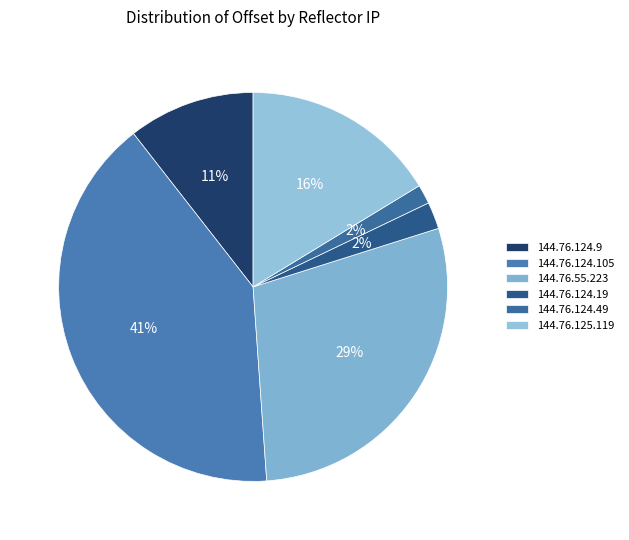

Is the sum of 144.76.124.19 and 144.76.124.9 greater than half?

No